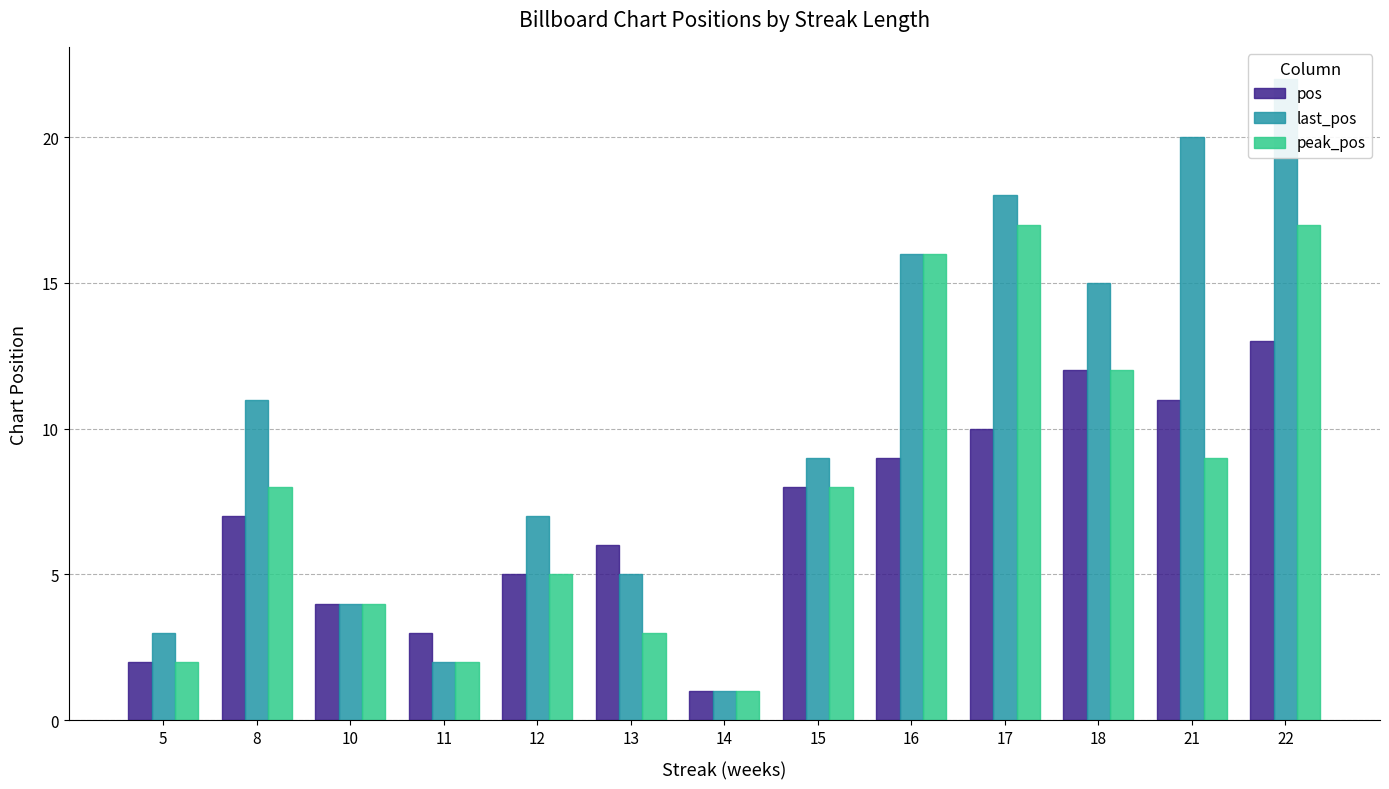

Where does the pos series first go above 7?

15